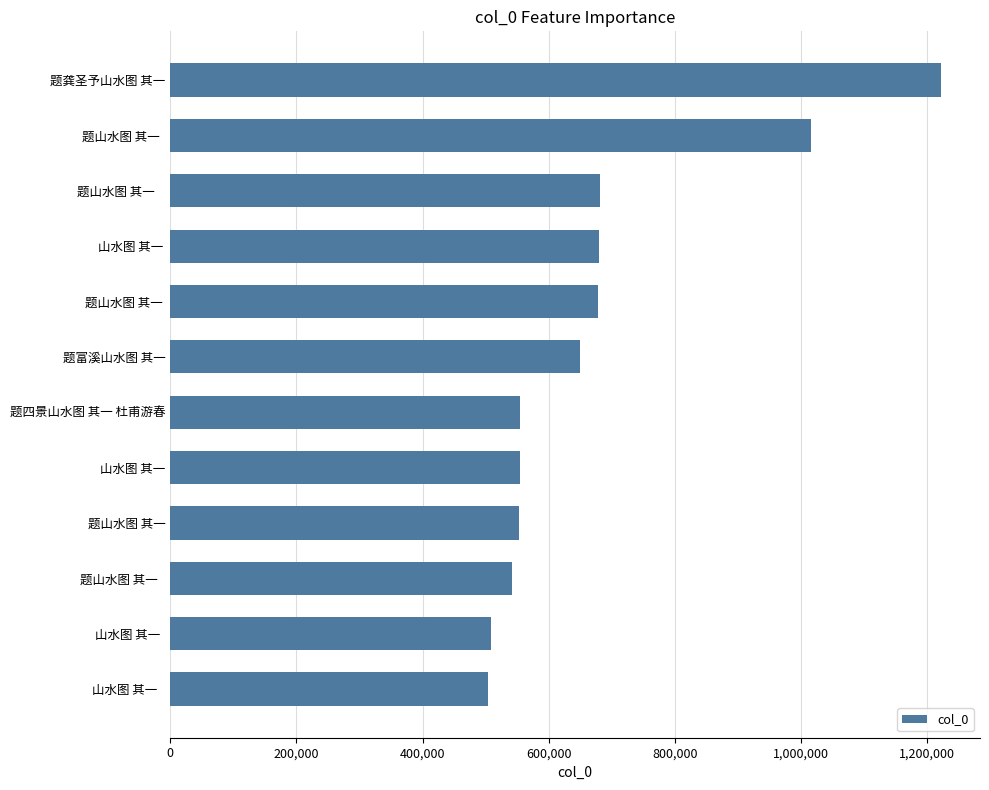

What is the value of the 10th bar from the top?

542052